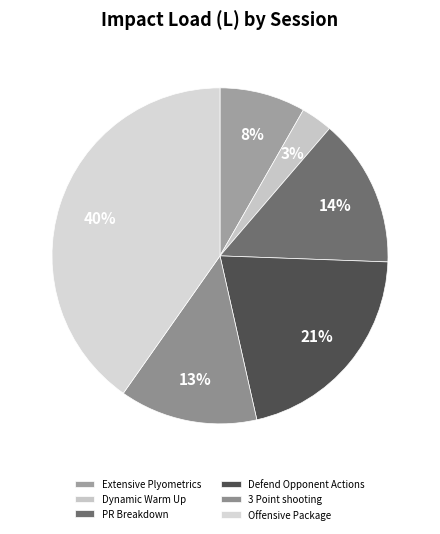

The Dynamic Warm Up slice represents 3% of the pie. True or false?

True